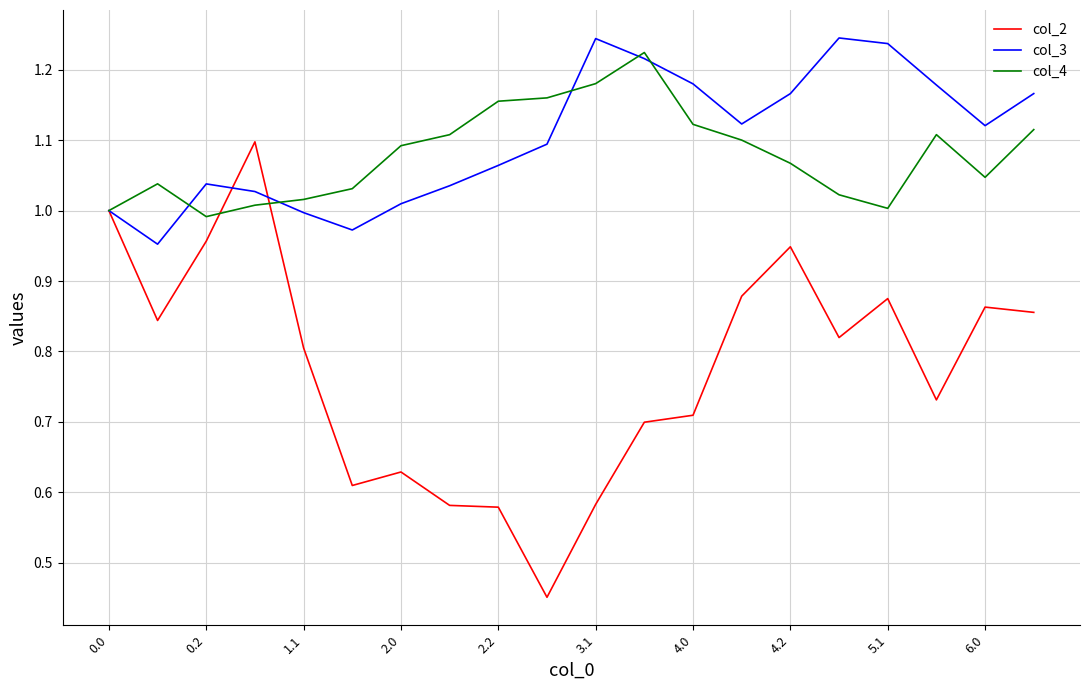

Which series has the largest range (max minus min)?

col_2